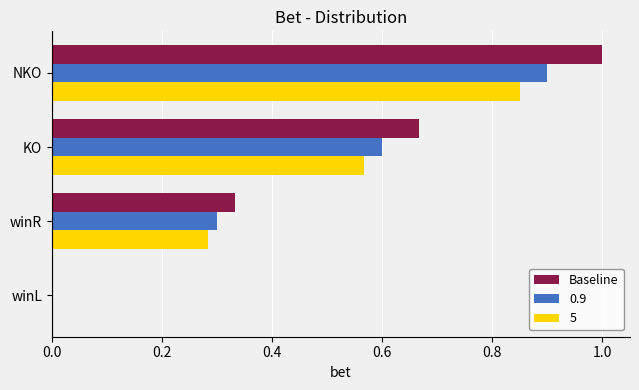

What is the sum of all 0.9 values?

1.8